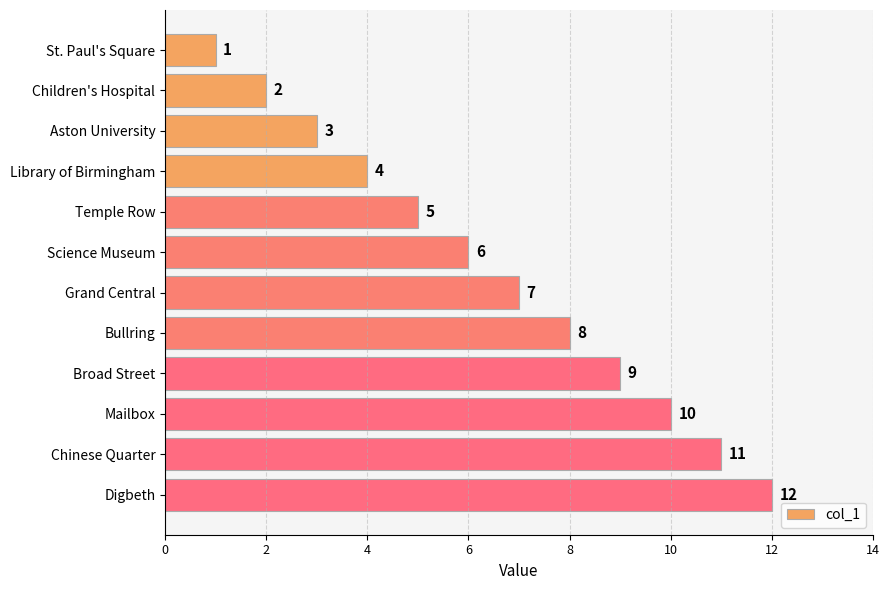

Read the value at Mailbox.

10